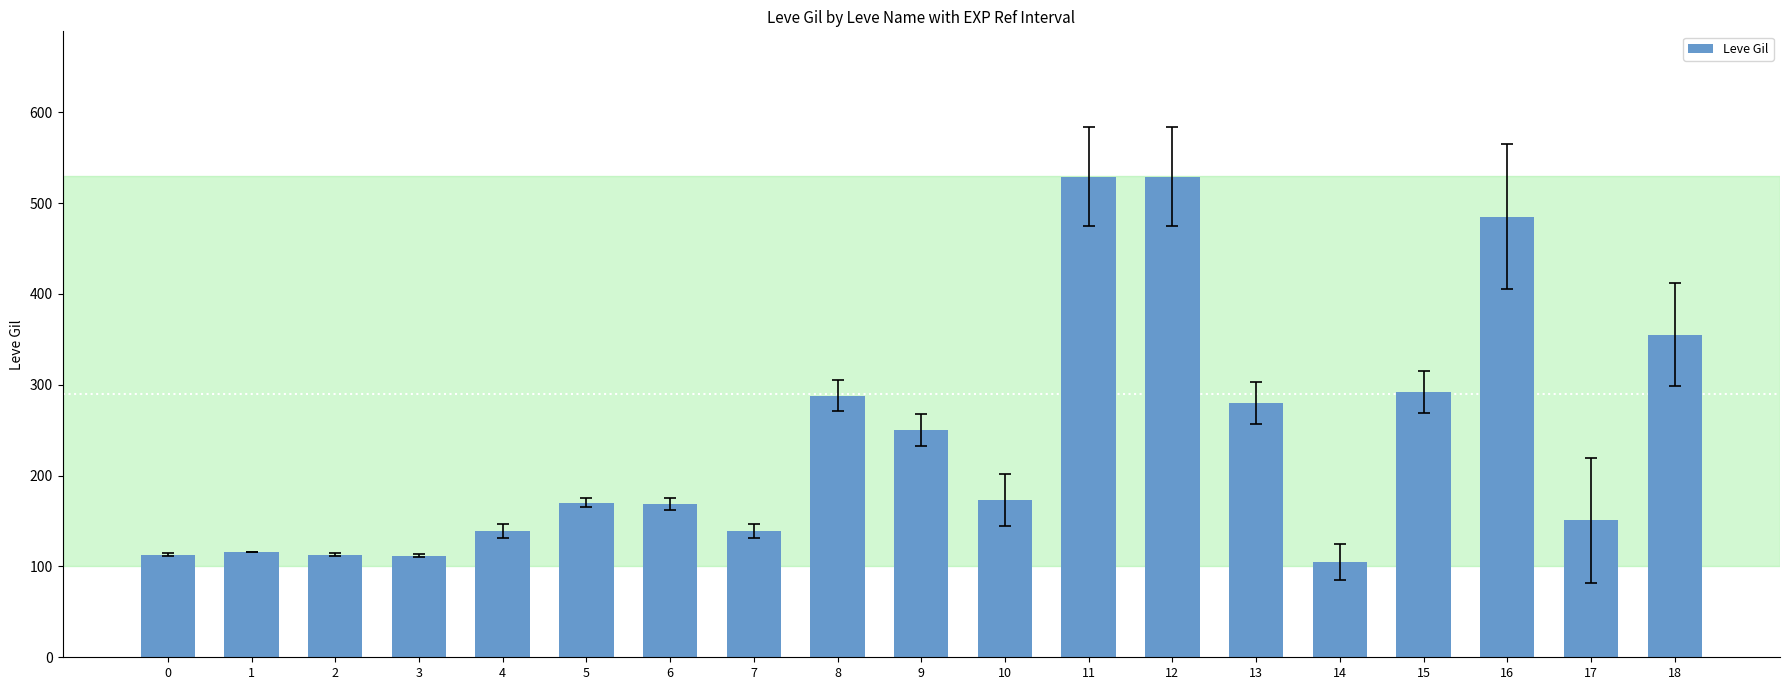

What is the sum of the values at 6 and 3?

281